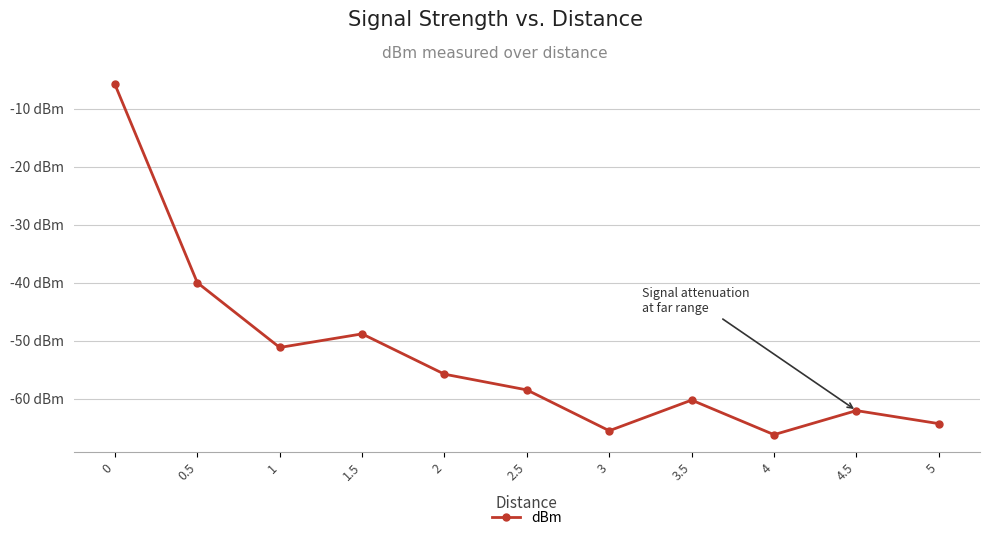

What is the value of the 1st point from the left?

-5.8